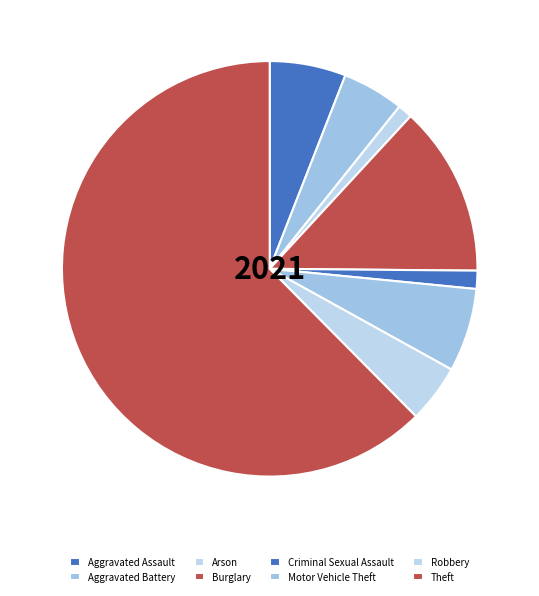

How many slices are in this pie chart?

8